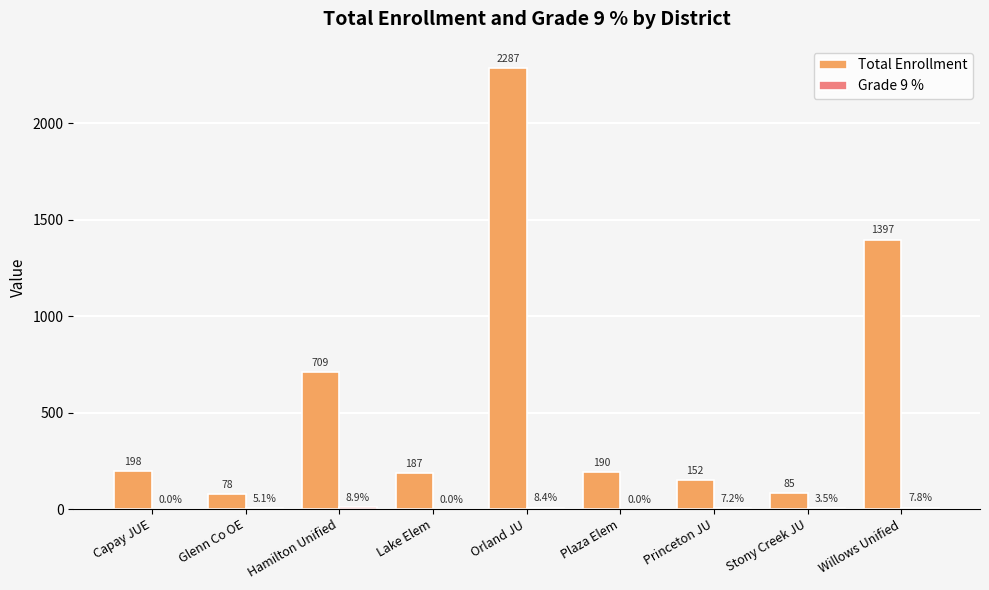

How many groups of bars are there?

9